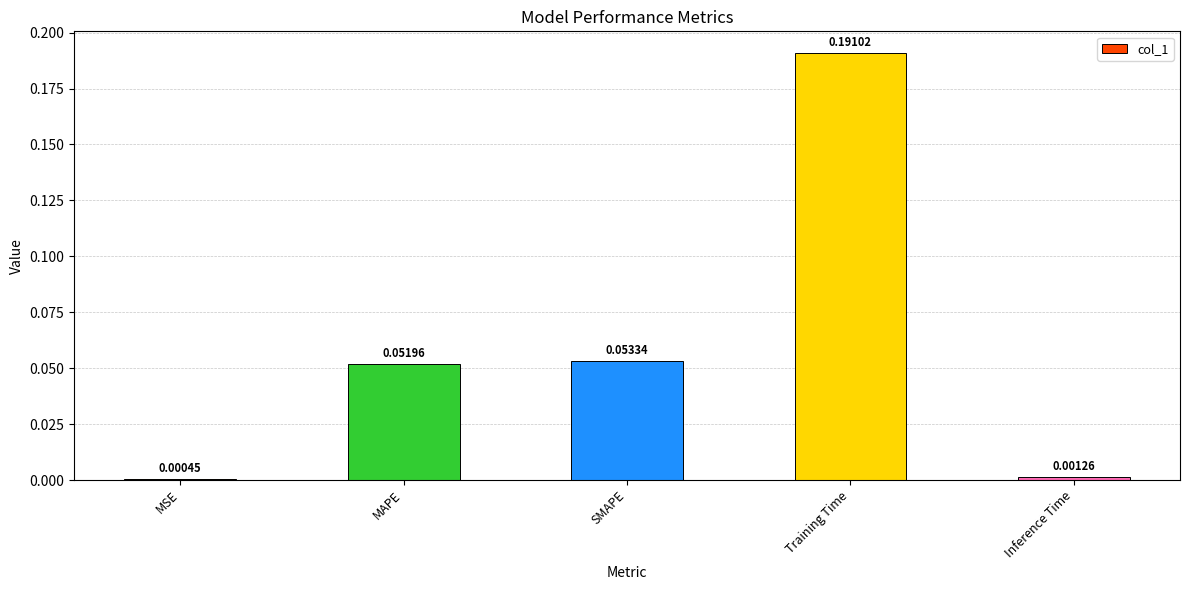

Which label corresponds to the largest value in the chart?

Training Time